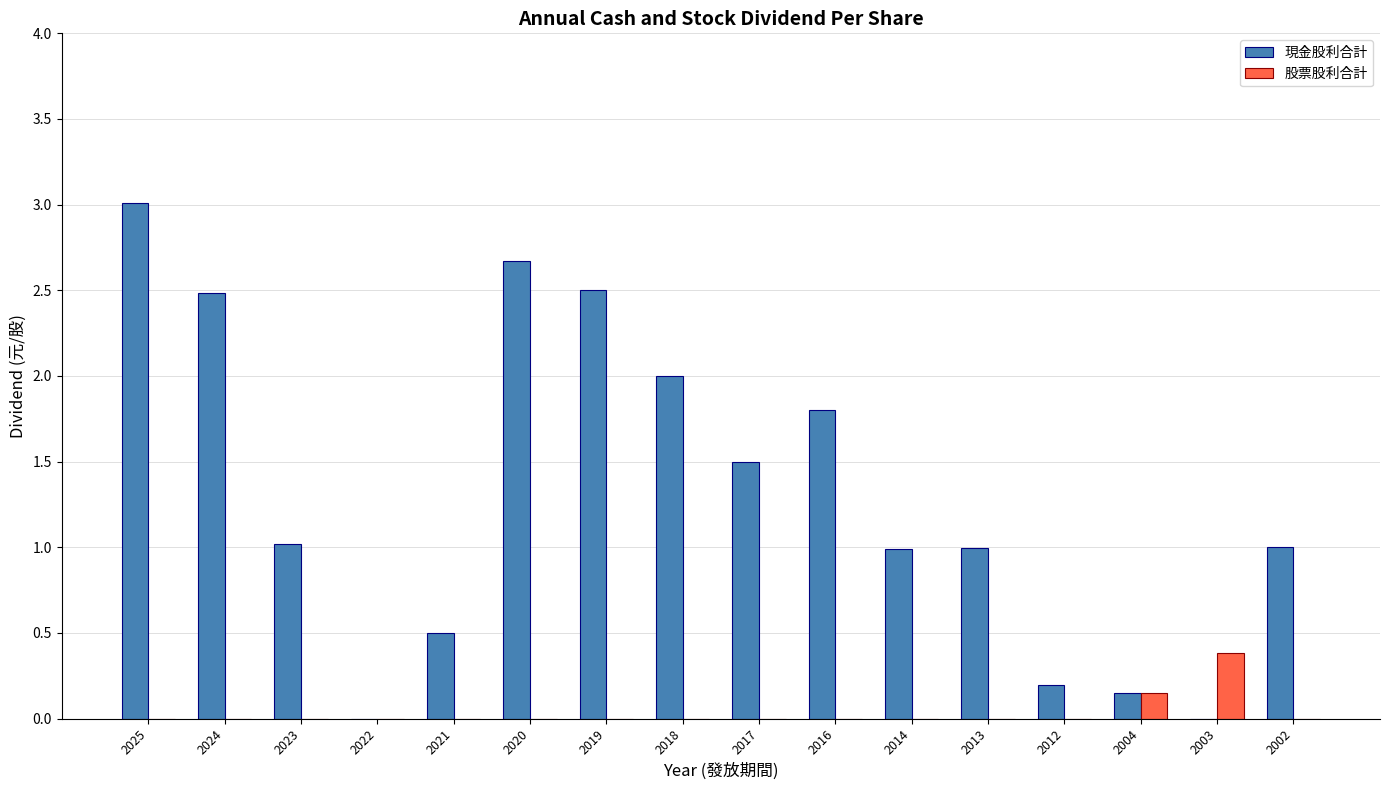

True or false: 現金股利合計 has a value of 2.4 at 2017.

False